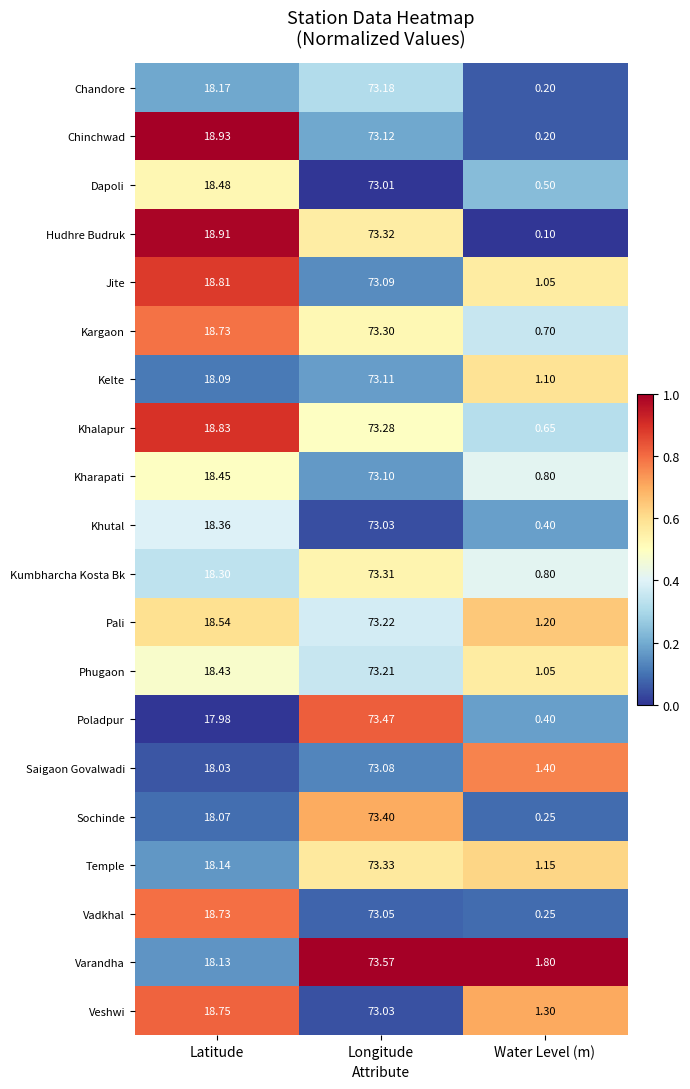

Which series has the widest spread of values?

Hudhre Budruk